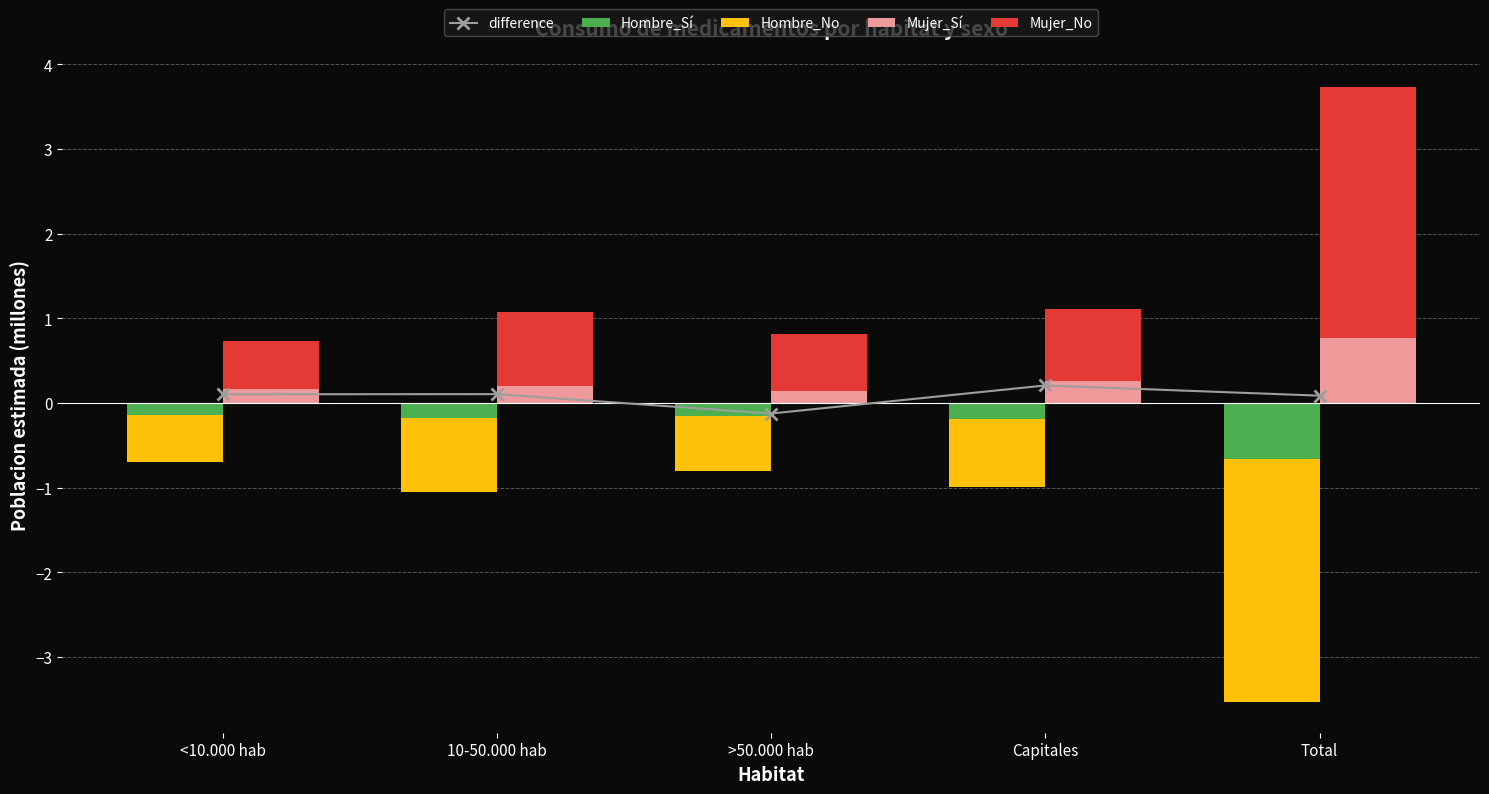

What is the value of the Mujer_No bar at the 5th from the left?

3.0